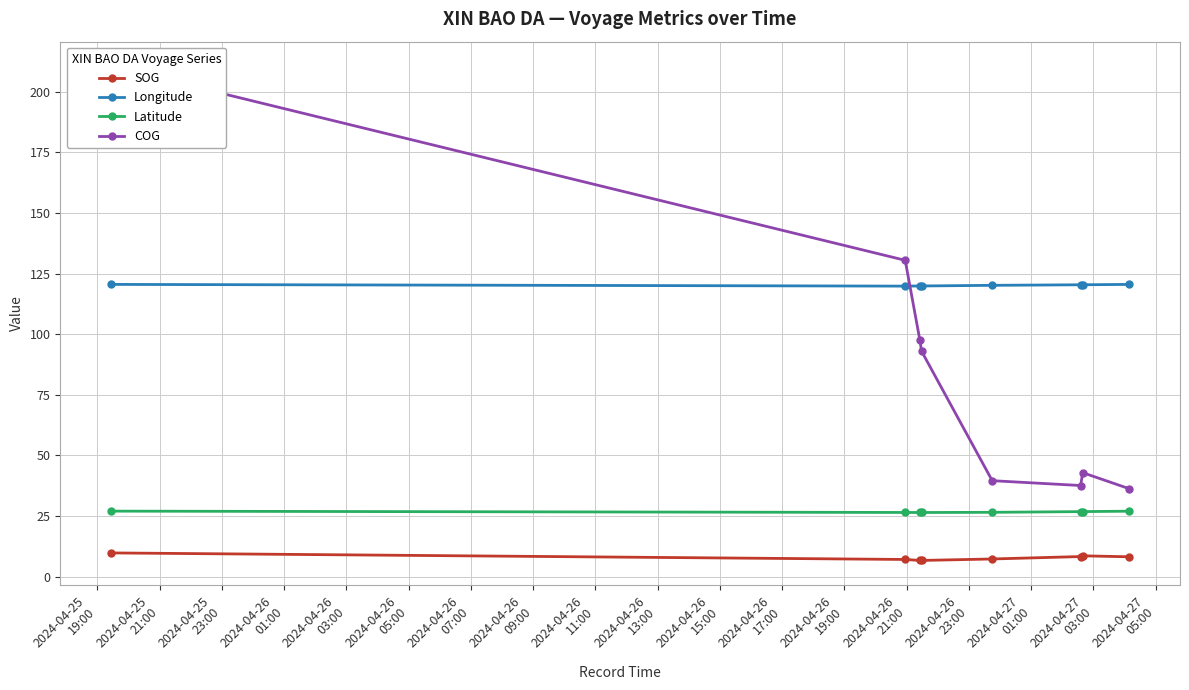

True or false: SOG and Longitude intersect in this chart.

False